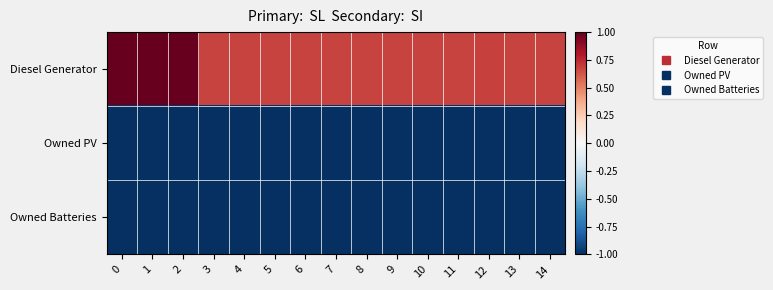

Between 0 and 9, which series saw the biggest shift?

row_0